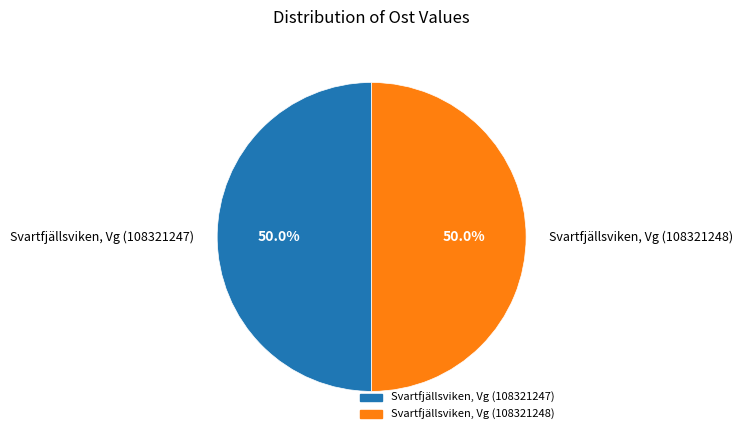

What percentage do Svartfjällsviken, Vg (108321248) and Svartfjällsviken, Vg (108321247) together represent?

100.0%